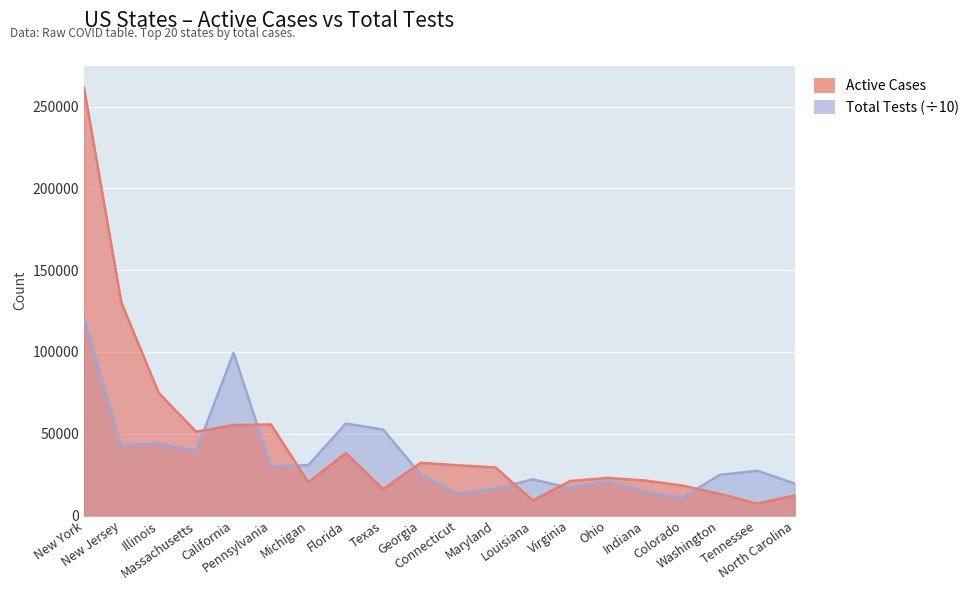

Is the value of Active Cases at Colorado greater than the value of Total Tests at Michigan?

No